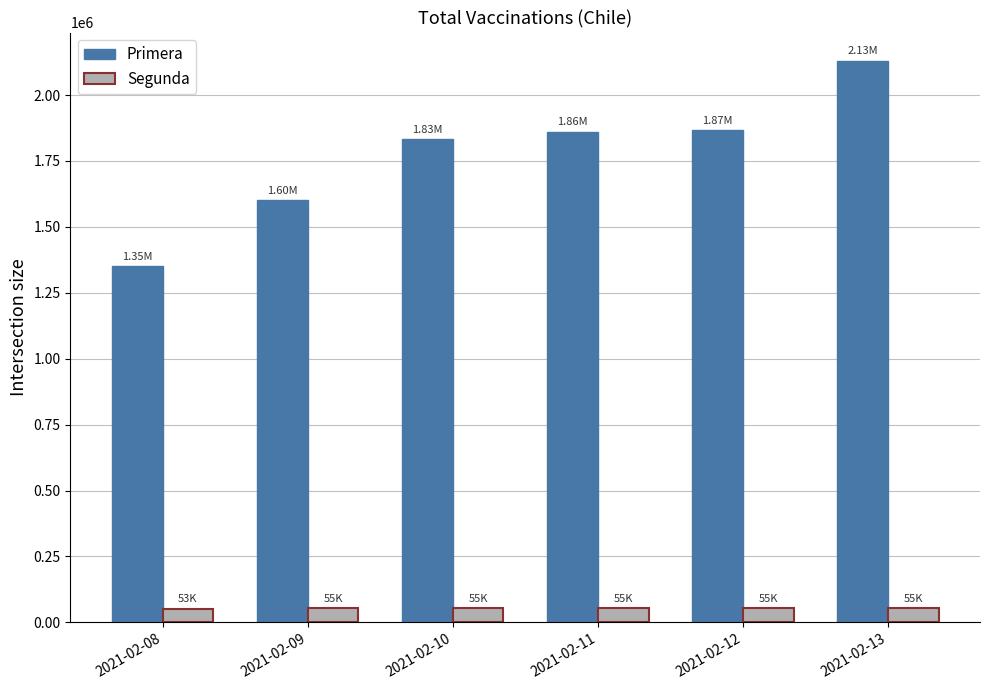

What is the average value of the Primera series?

1774043